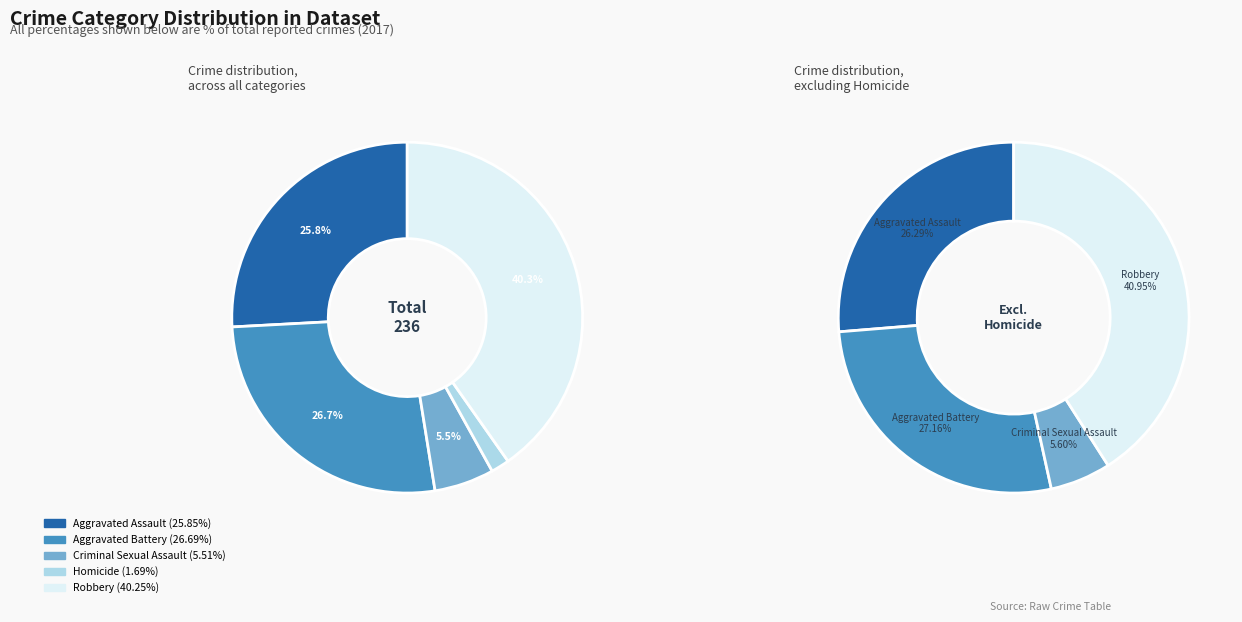

What is the total percentage of Homicide and Aggravated Assault?

27.5%